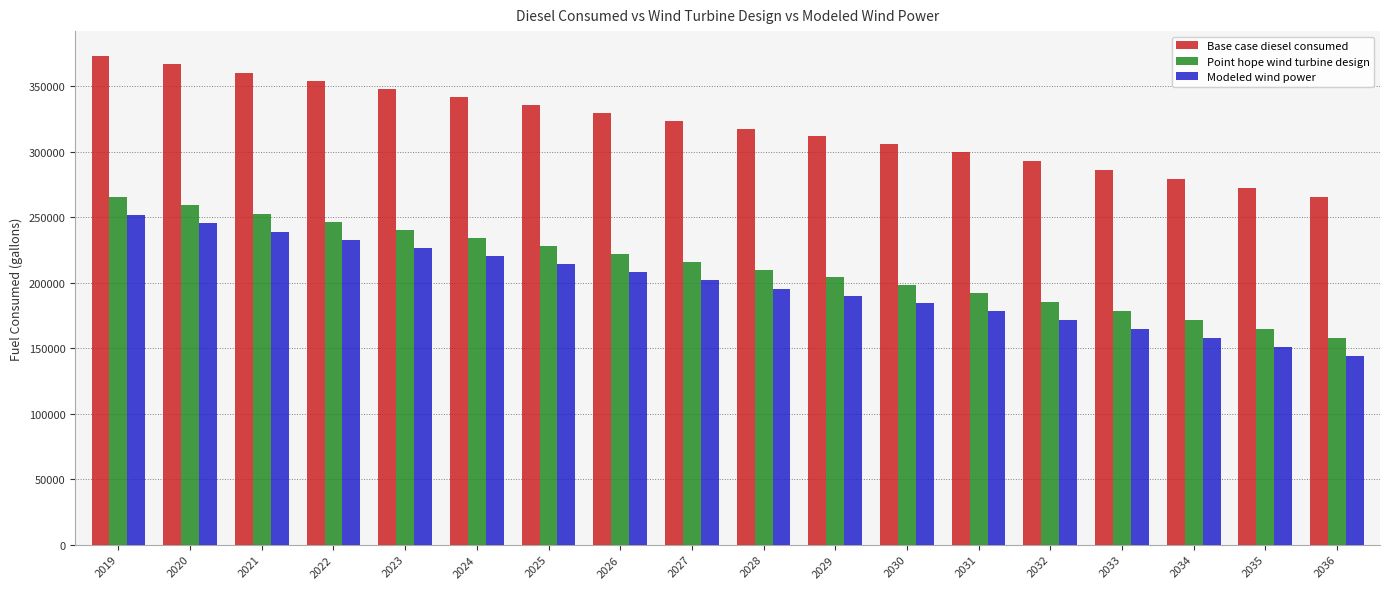

What are all the series names shown in the legend?

Base case diesel consumed, Point hope wind turbine design, Modeled wind power